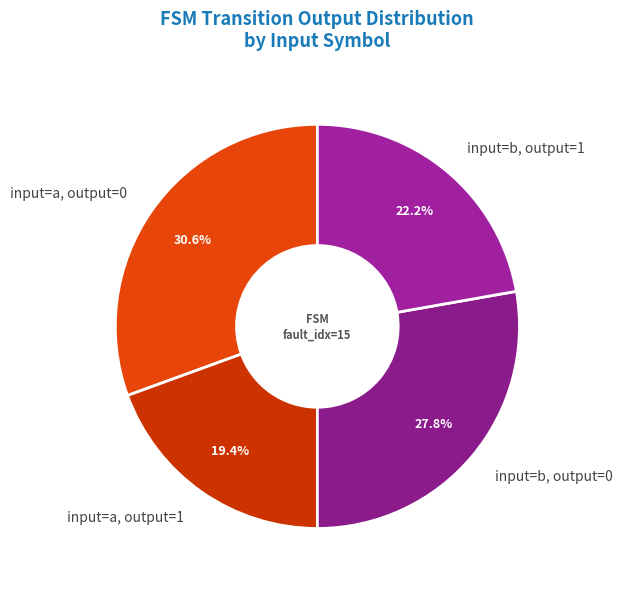

To the nearest percent, what is the average slice percentage?

25%